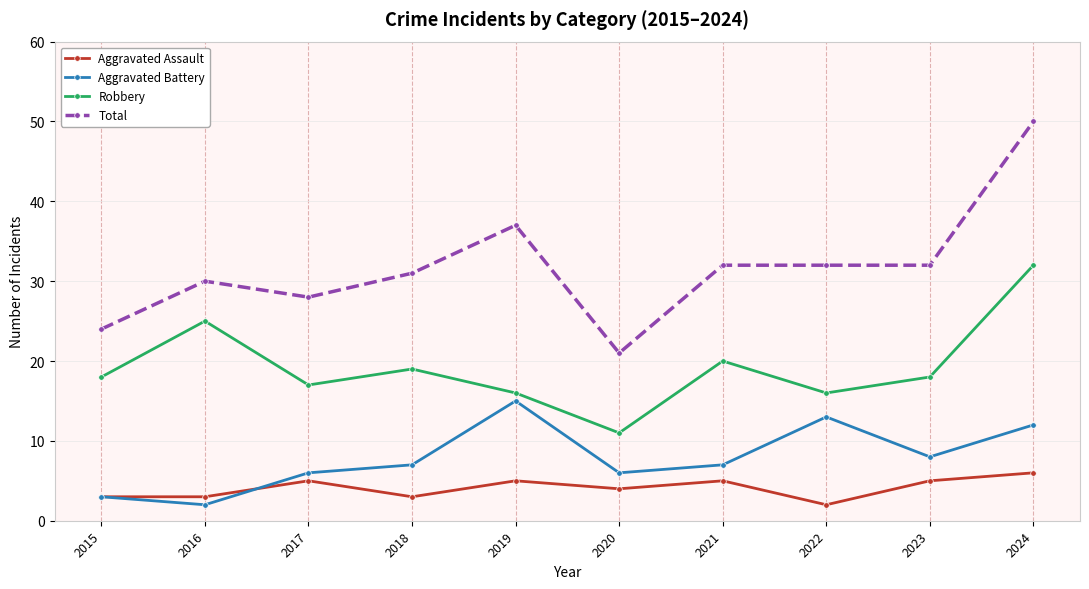

True or false: Total and Robbery intersect in this chart.

False